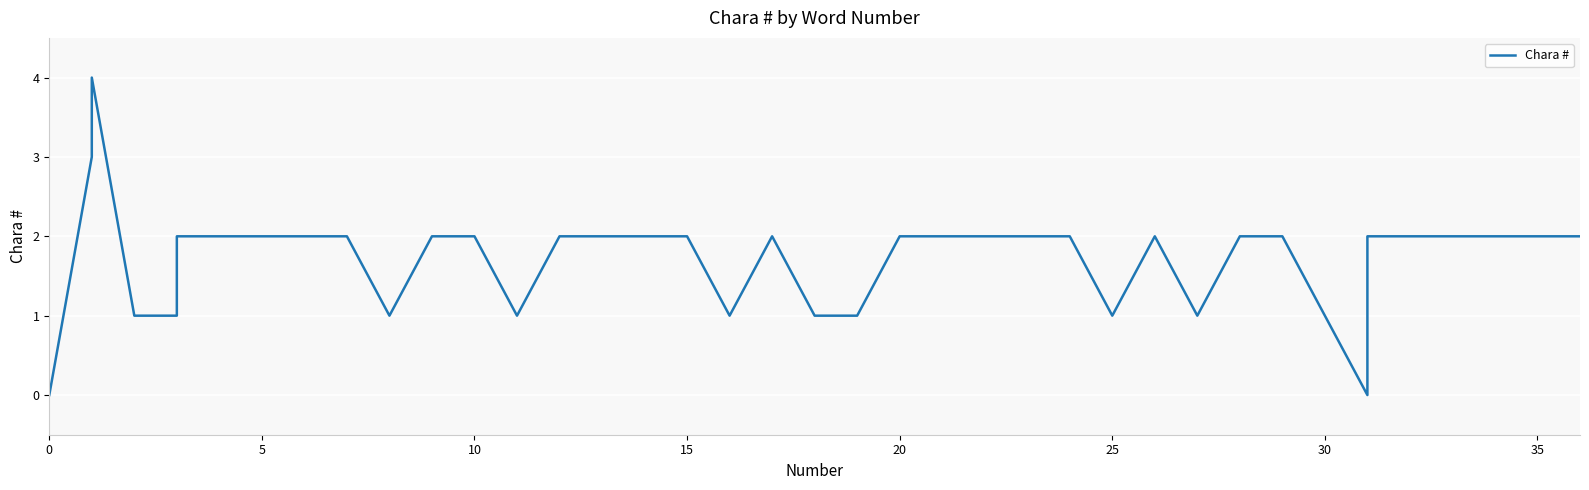

How many positive values are there?

38